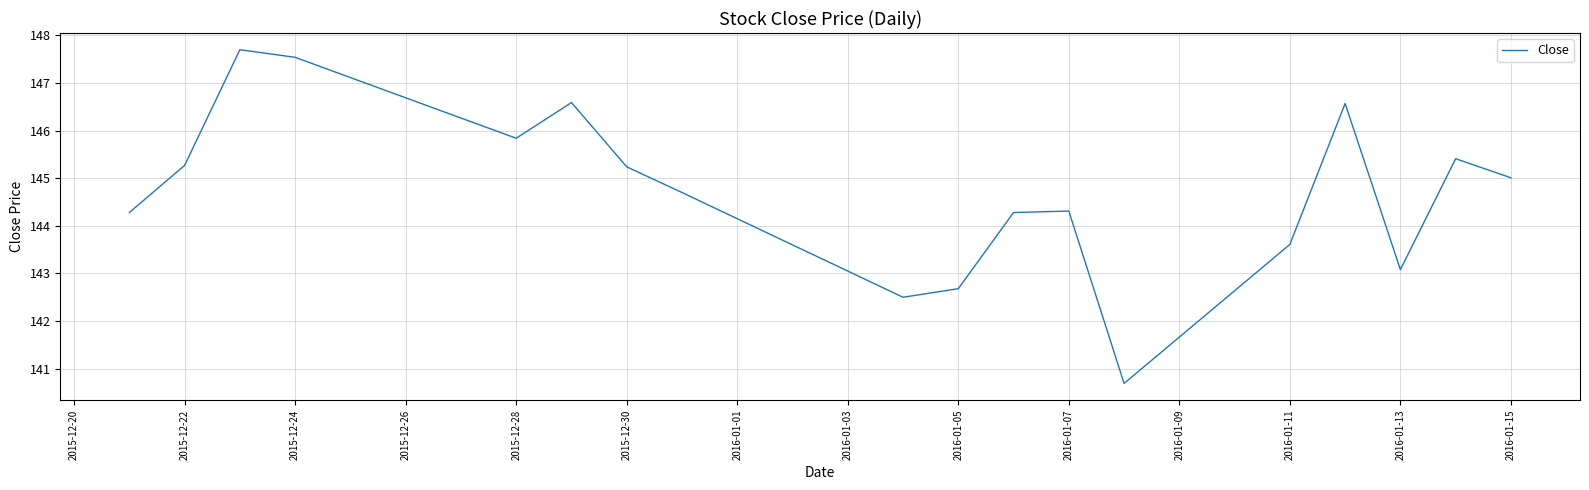

What is the smallest value displayed?

140.7